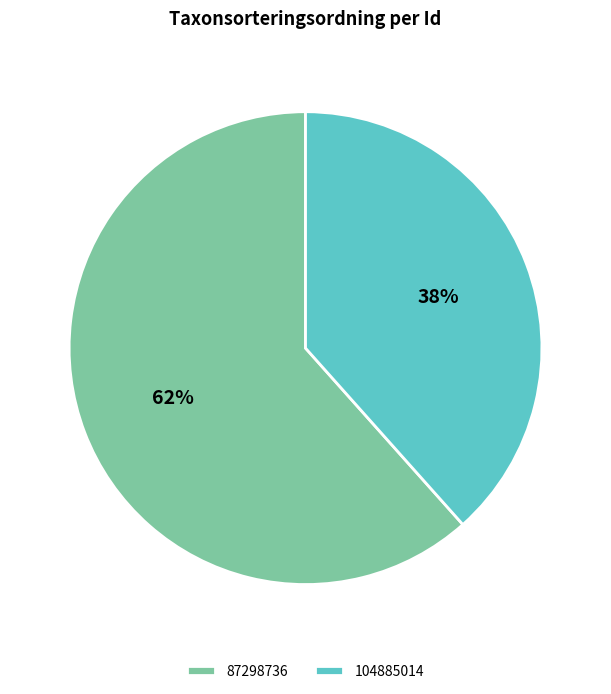

Which slice is the largest?

87298736